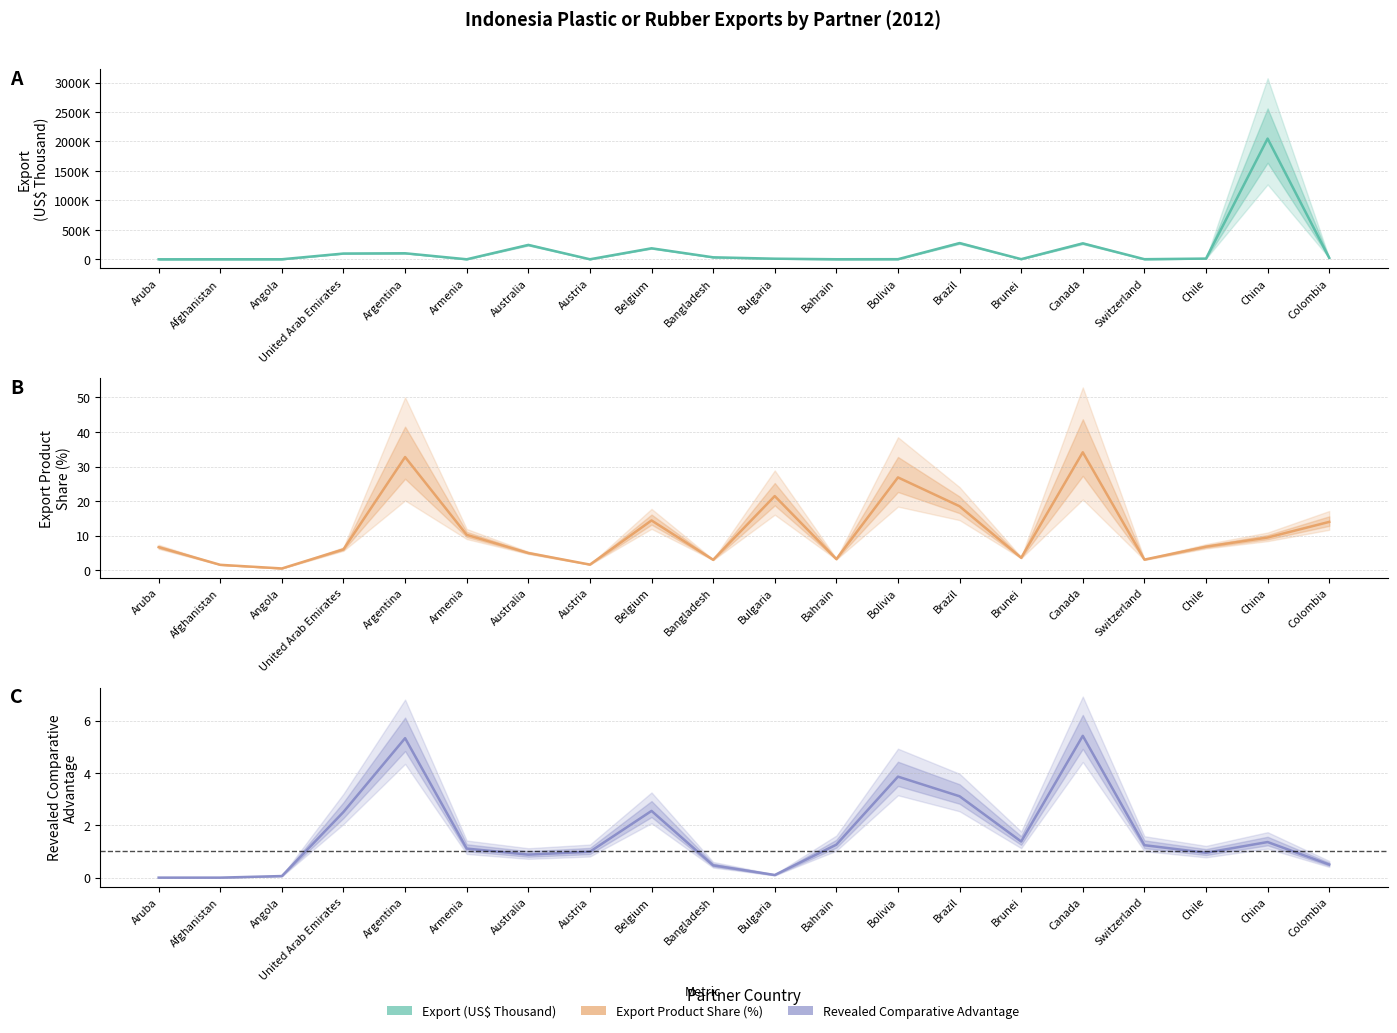

Rank the categories by Export (US$ Thousand) value from highest to lowest.

China, Brazil, Canada, Australia, Belgium, Argentina, United Arab Emirates, Bangladesh, Colombia, Chile, Bulgaria, Brunei, Bolivia, Switzerland, Bahrain, Afghanistan, Angola, Austria, Armenia, Aruba